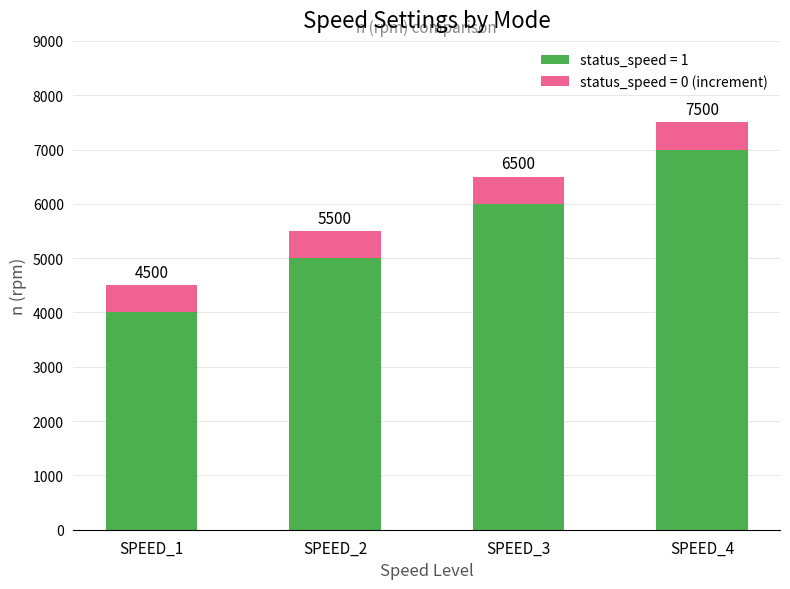

How many bars are there in total?

4